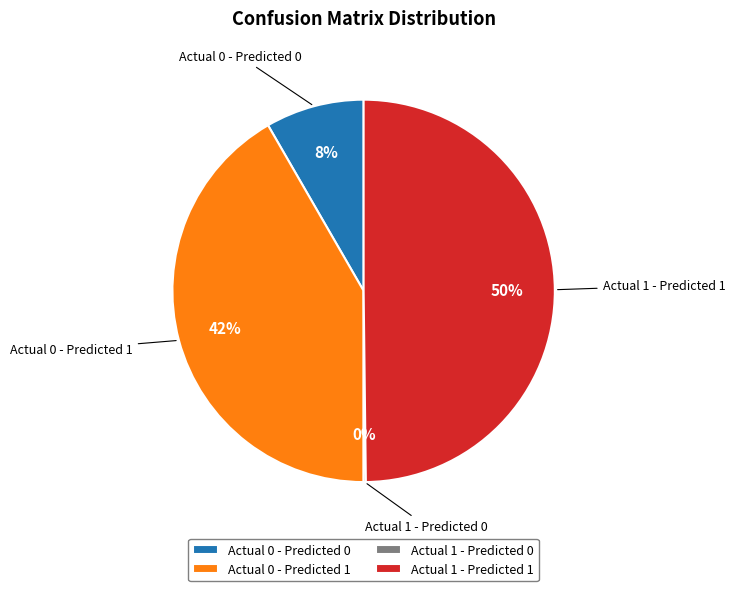

The Actual 0 - Predicted 1 slice represents 42% of the pie. True or false?

True